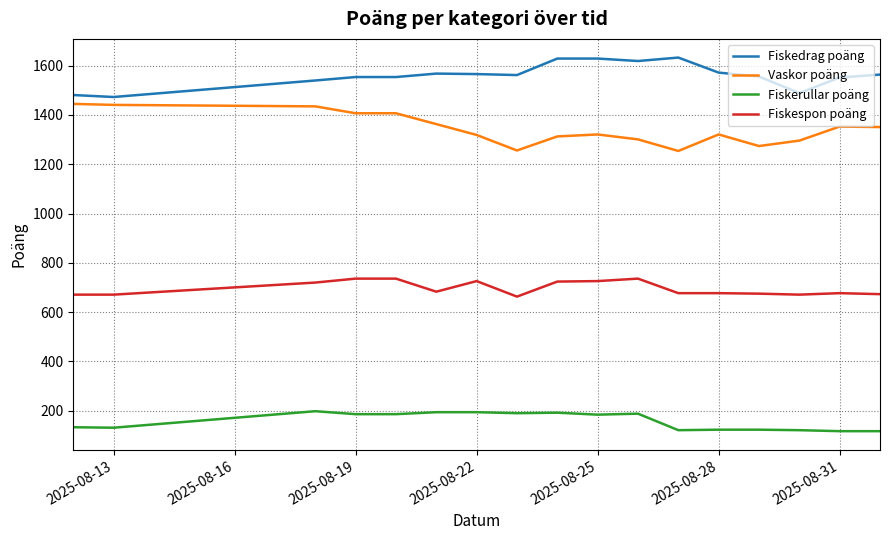

What is the highest value of the Fiskespon poäng series?

736